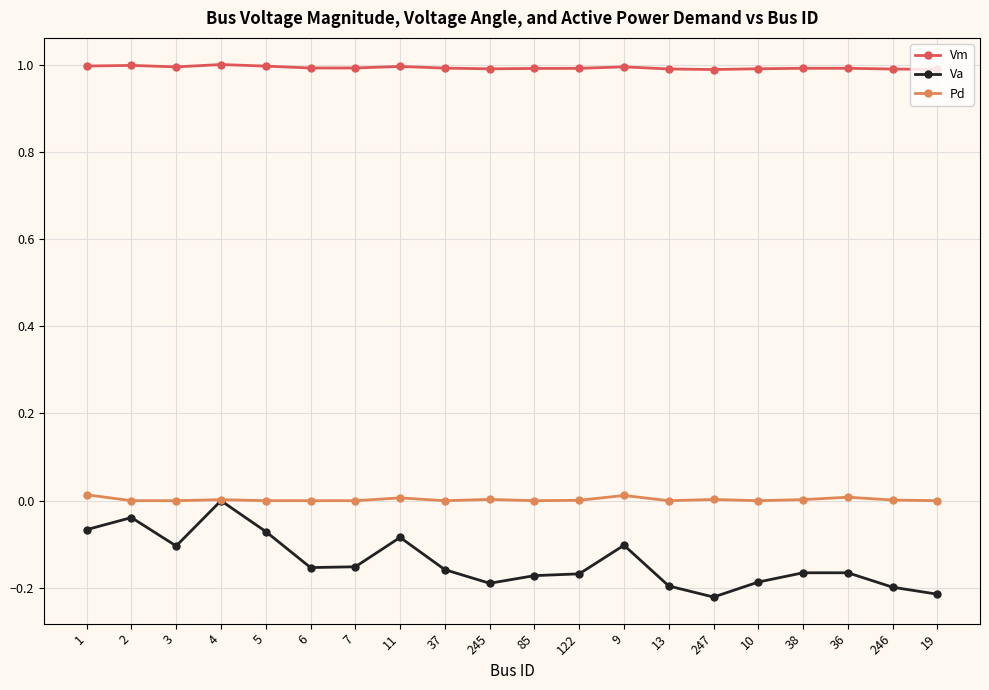

Does the chart have visible grid lines?

Yes